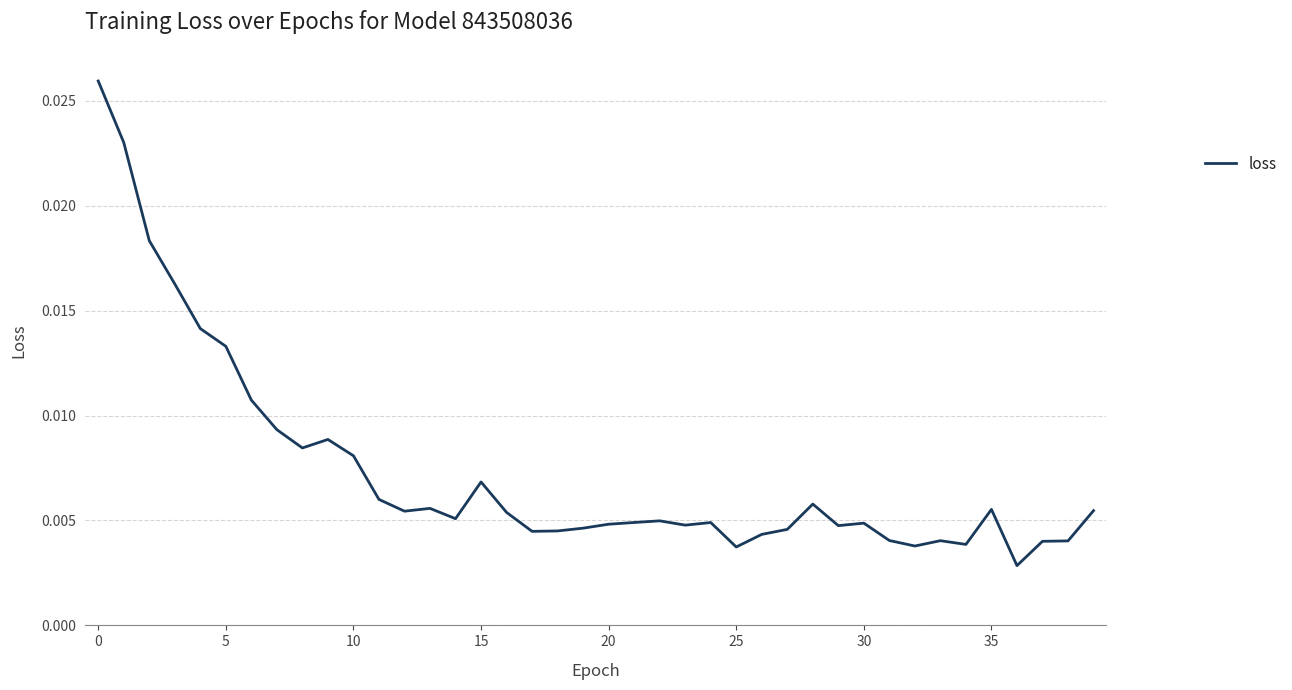

Does the chart display data point markers on the line(s)?

No